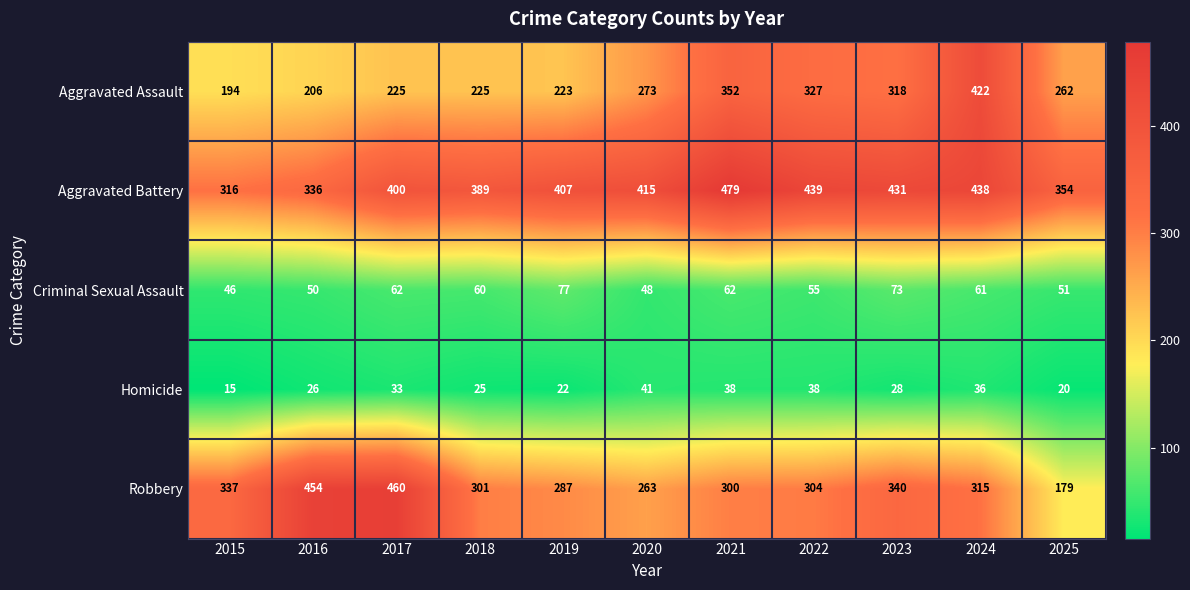

What is the spread (max minus min) of values at 2019?

385